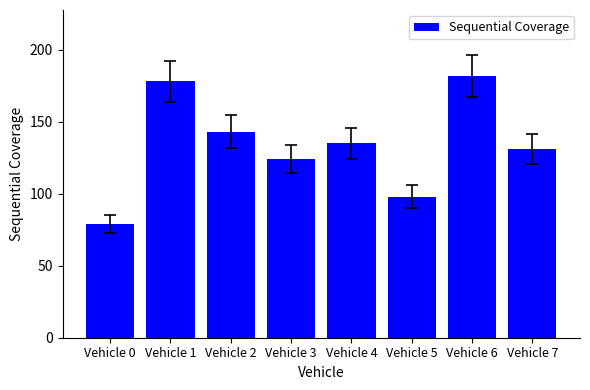

What is the difference between the maximum and minimum values?

103